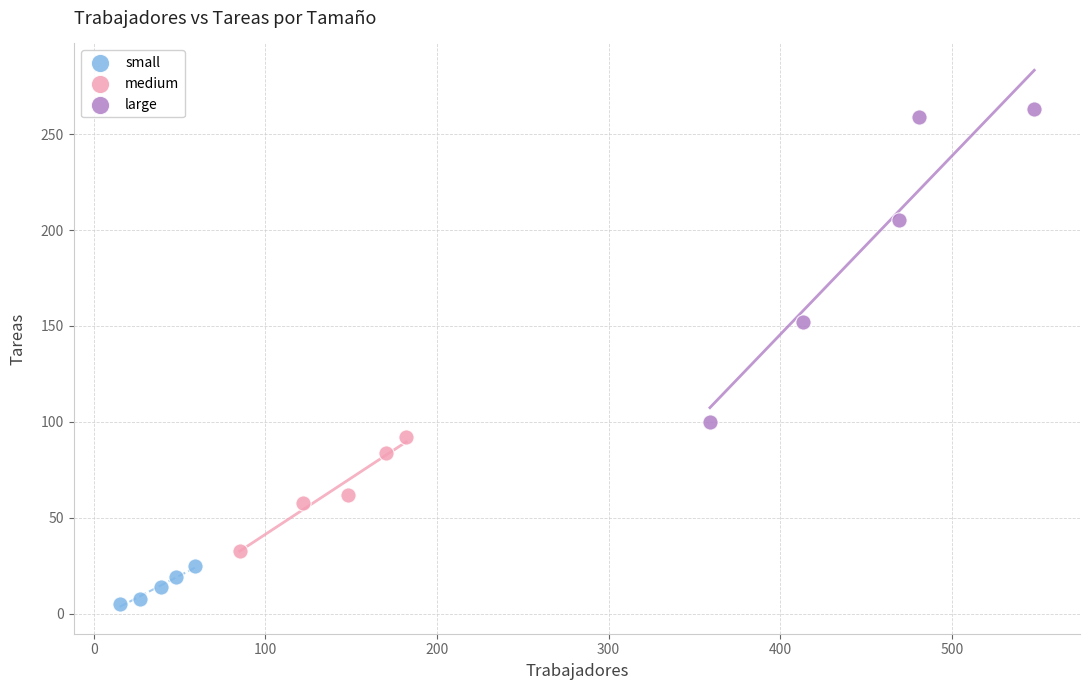

Which series reaches the maximum Y coordinate?

large